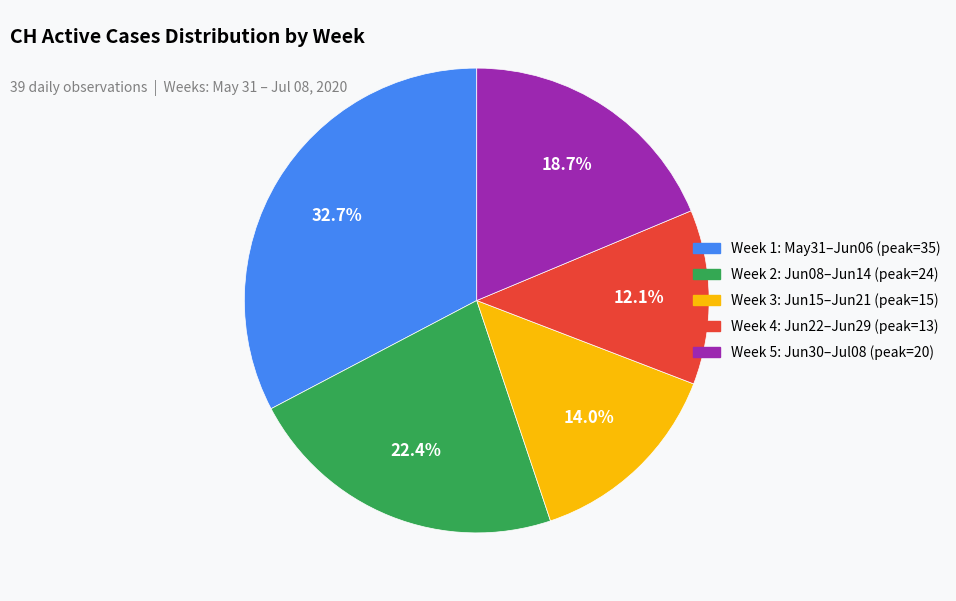

Count the number of slices in the pie.

5